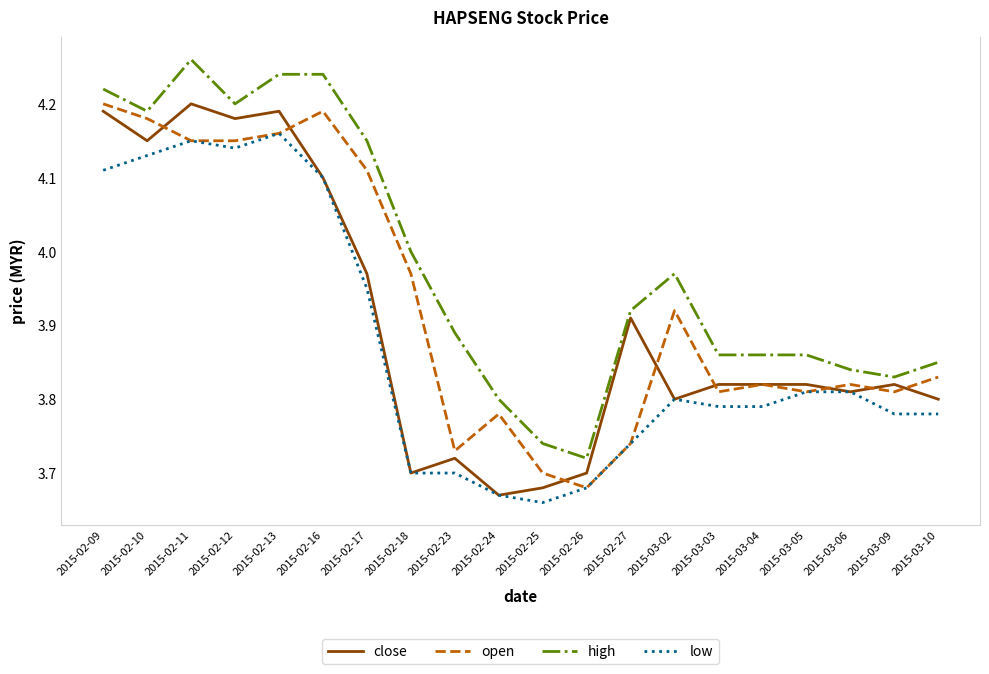

True or false: low and high cross at least once.

False